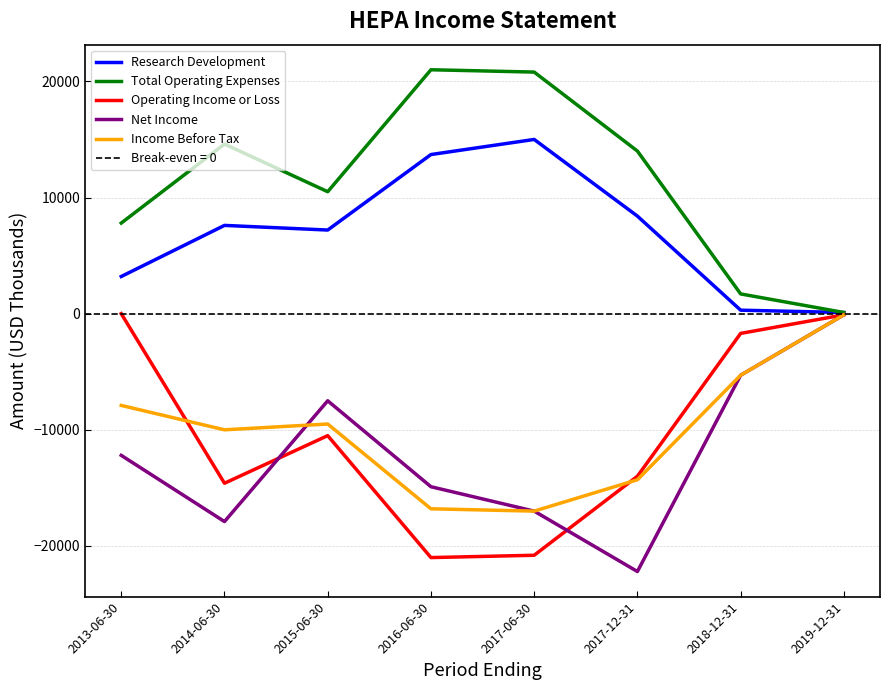

Reading left to right, transcribe all the data shown in this chart.

Research Development: 2013-06-30=3200	2014-06-30=7600	2015-06-30=7200	2016-06-30=13700	2017-06-30=15000	2017-12-31=8400	2018-12-31=300	2019-12-31=100
Total Operating Expenses: 2013-06-30=7800	2014-06-30=14600	2015-06-30=10500	2016-06-30=21000	2017-06-30=20800	2017-12-31=14000	2018-12-31=1700	2019-12-31=100
Operating Income or Loss: 2013-06-30=0	2014-06-30=-14600	2015-06-30=-10500	2016-06-30=-21000	2017-06-30=-20800	2017-12-31=-14000	2018-12-31=-1700	2019-12-31=-100
Net Income: 2013-06-30=-12200	2014-06-30=-17900	2015-06-30=-7500	2016-06-30=-14900	2017-06-30=-17000	2017-12-31=-22200	2018-12-31=-5300	2019-12-31=-100
Income Before Tax: 2013-06-30=-7900	2014-06-30=-10000	2015-06-30=-9500	2016-06-30=-16800	2017-06-30=-17000	2017-12-31=-14300	2018-12-31=-5300	2019-12-31=-100